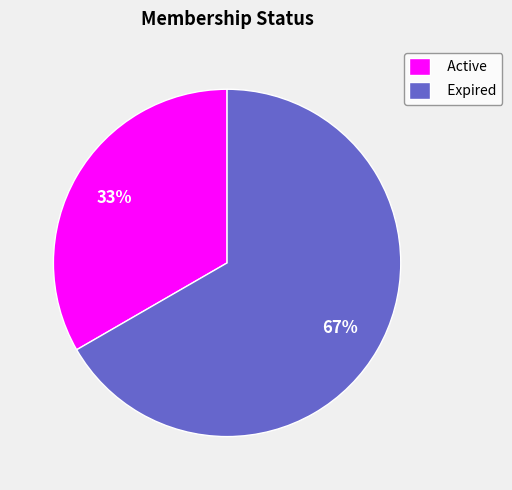

Rank the categories by value from highest to lowest.

Expired, Active